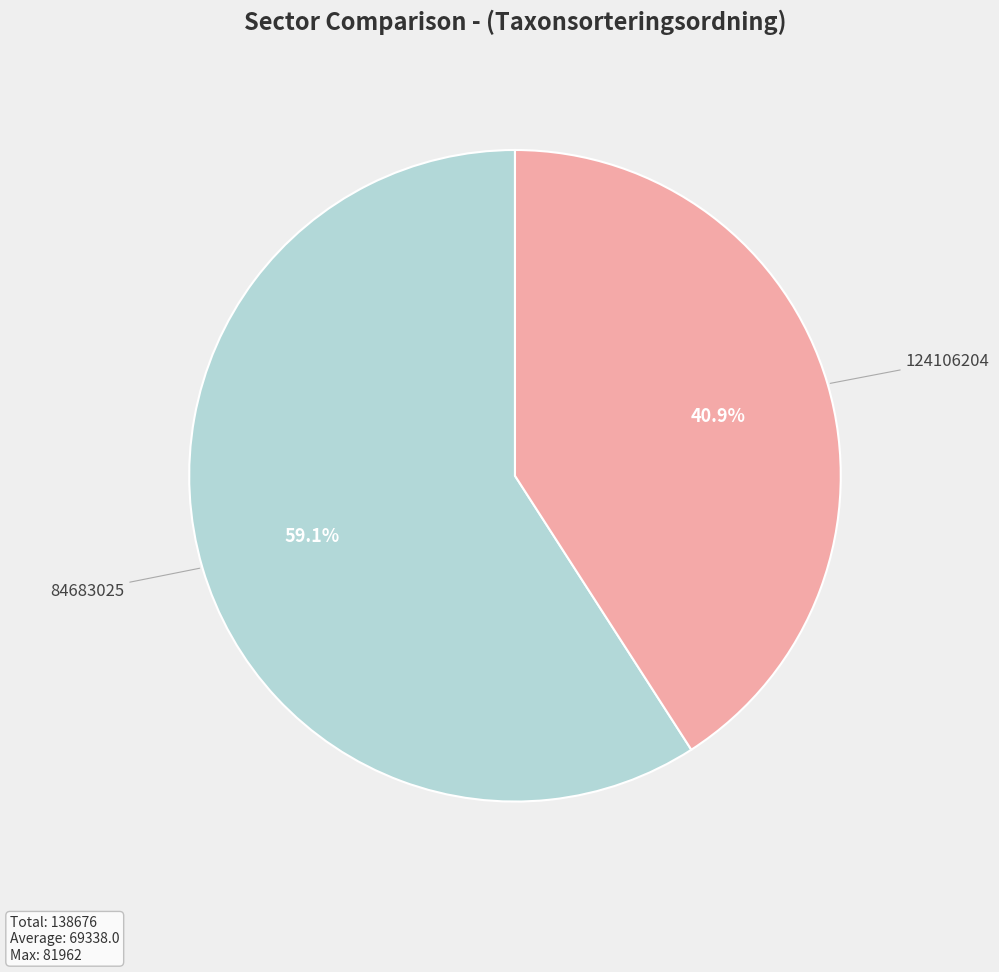

Is there any slice that represents more than half of the pie?

Yes